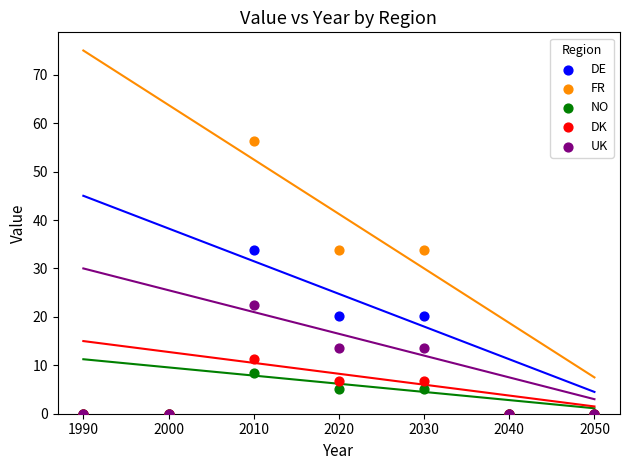

What are all the series names shown in the legend?

DE, FR, NO, DK, UK